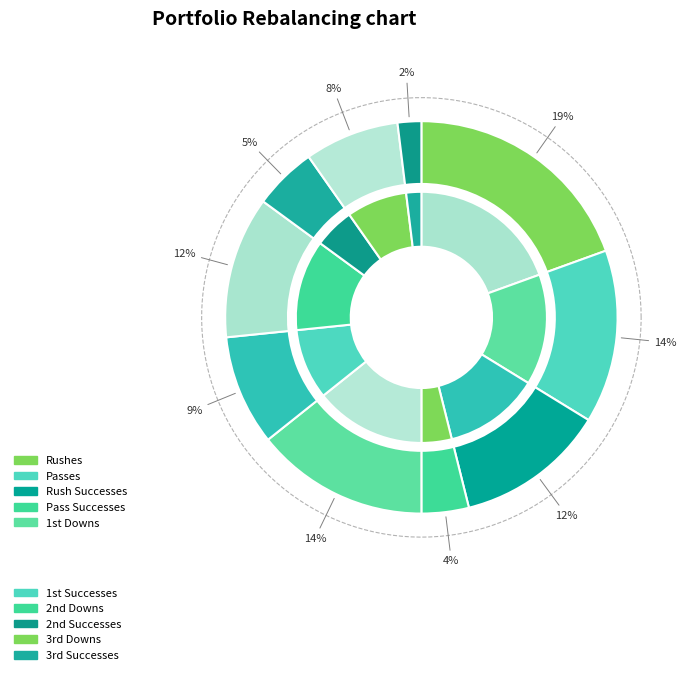

Count the number of slices in the pie.

10